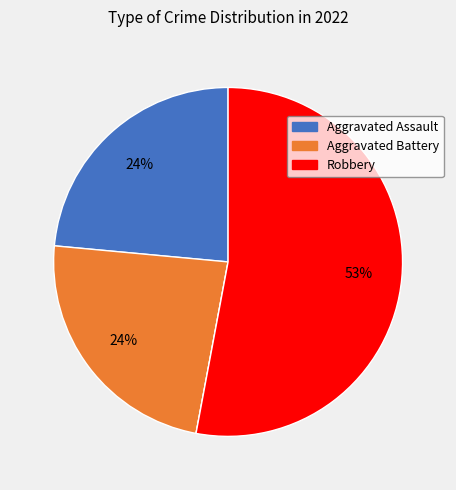

To the nearest percent, what is the average slice percentage?

25%